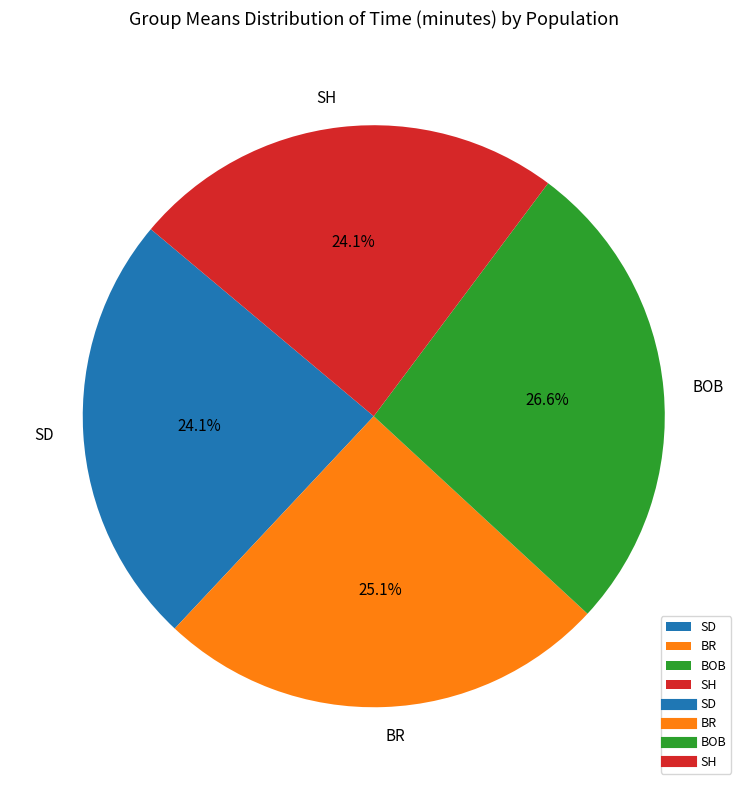

Combined, what portion of the pie is SH and SD?

48.2%